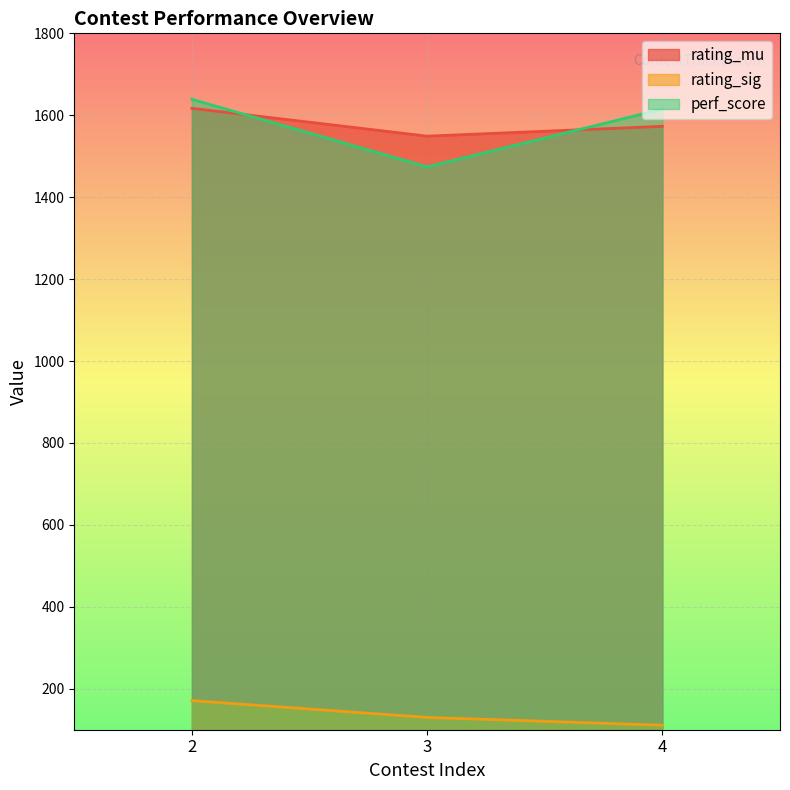

How many categories are shown in the chart?

3